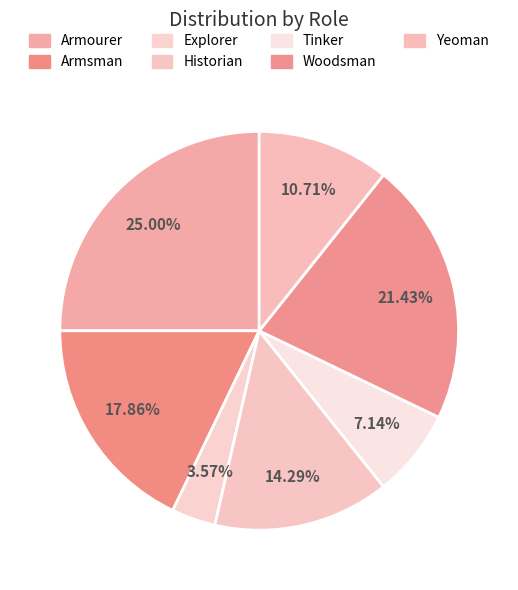

To the nearest percent, what is the difference between the largest and smallest slice percentages?

21%